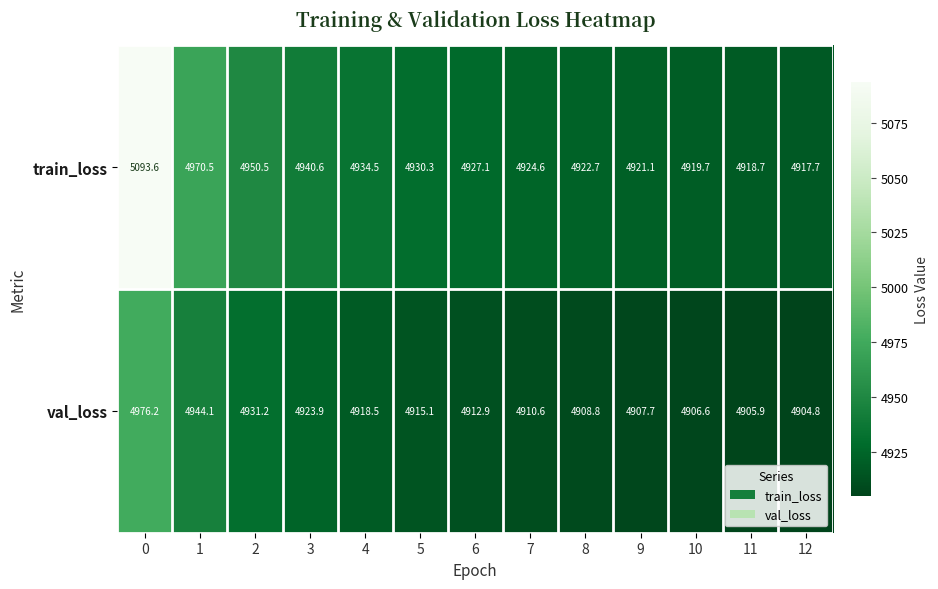

List the labels in order of val_loss value, largest first.

0, 1, 2, 3, 4, 5, 6, 7, 8, 9, 10, 11, 12